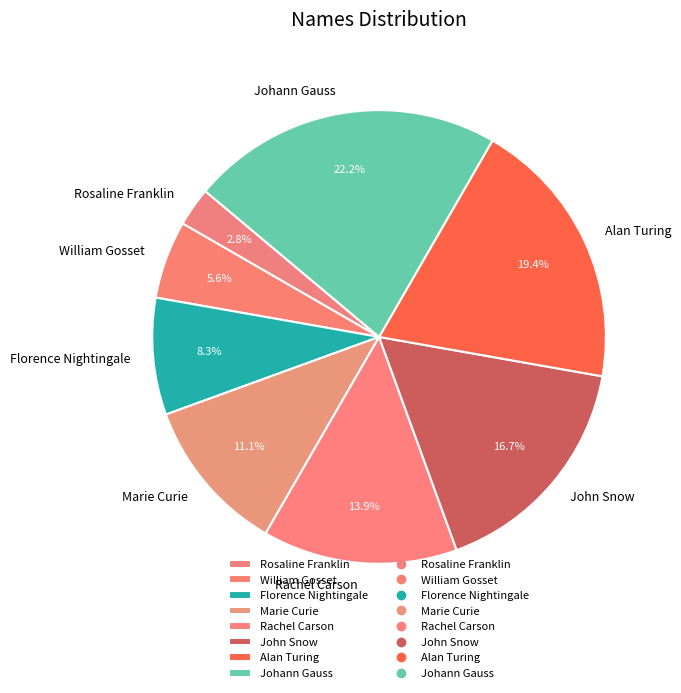

True or false: William Gosset accounts for 18% of the total.

False